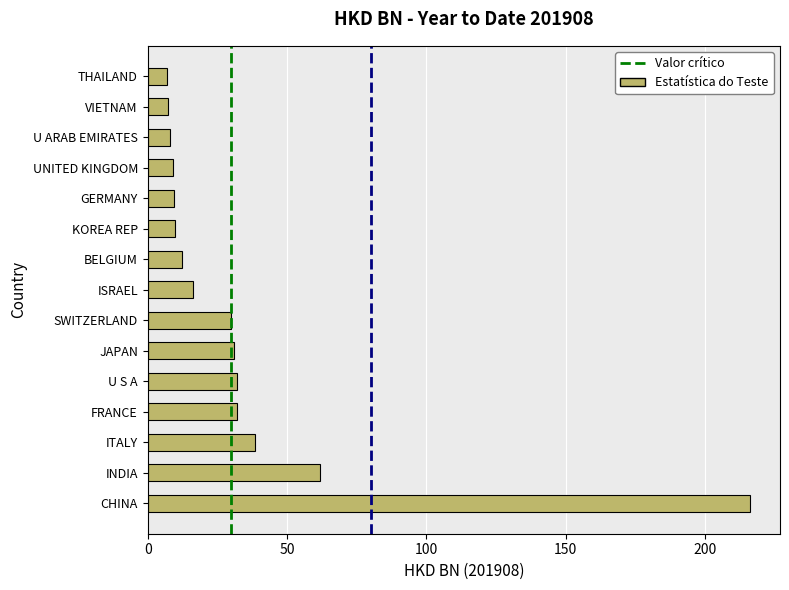

Read the value at JAPAN.

30.9